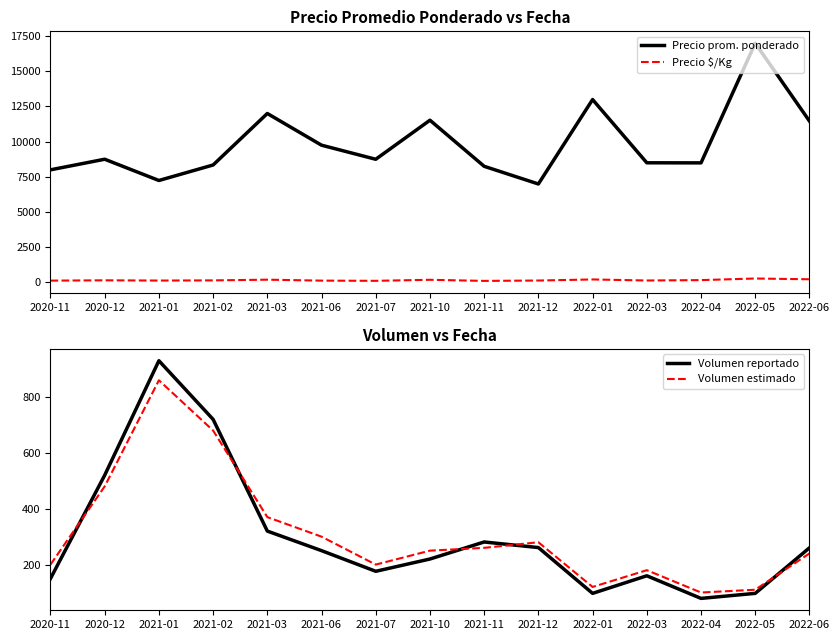

Count the number of categories in the chart.

15